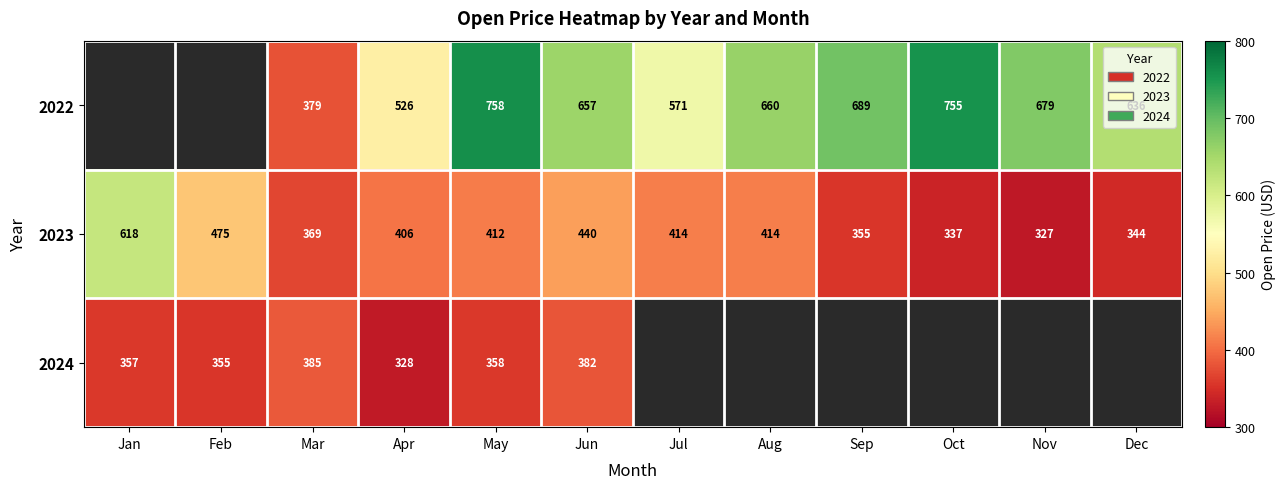

How many categories are shown in the chart?

12